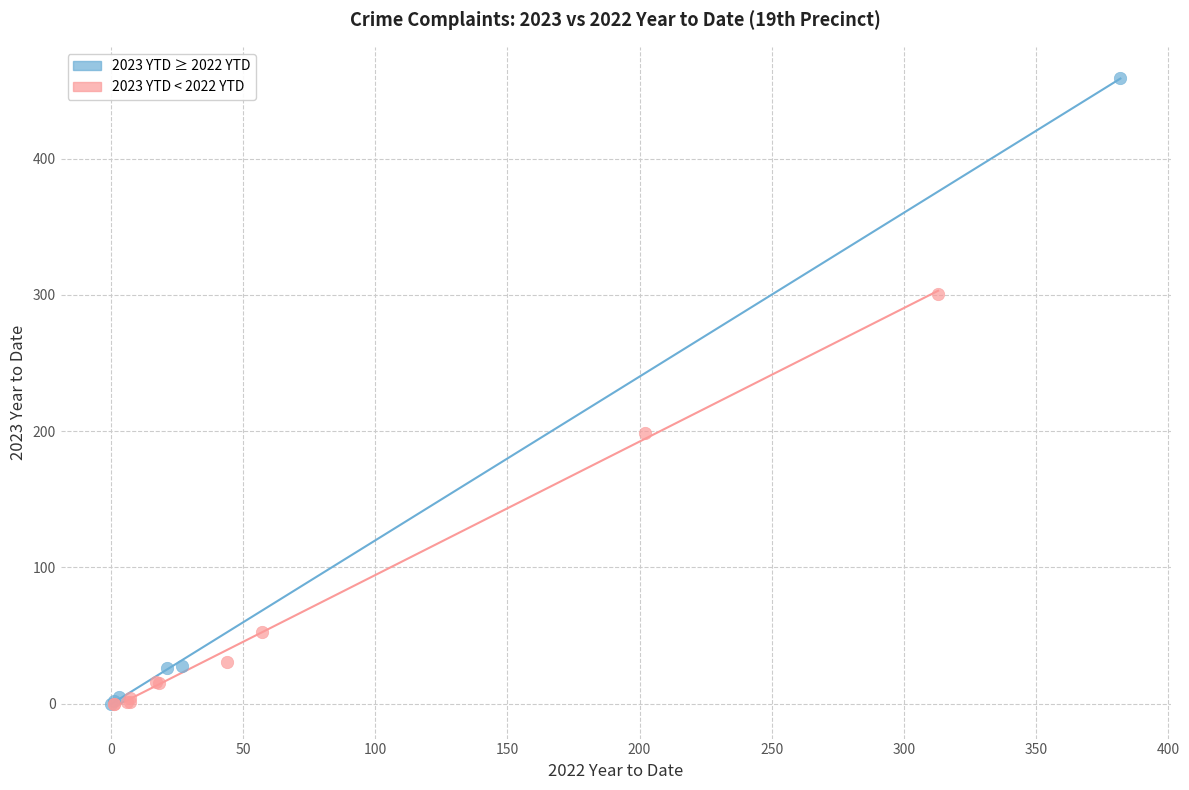

Which series contains the highest Y value?

2023 YTD ≥ 2022 YTD